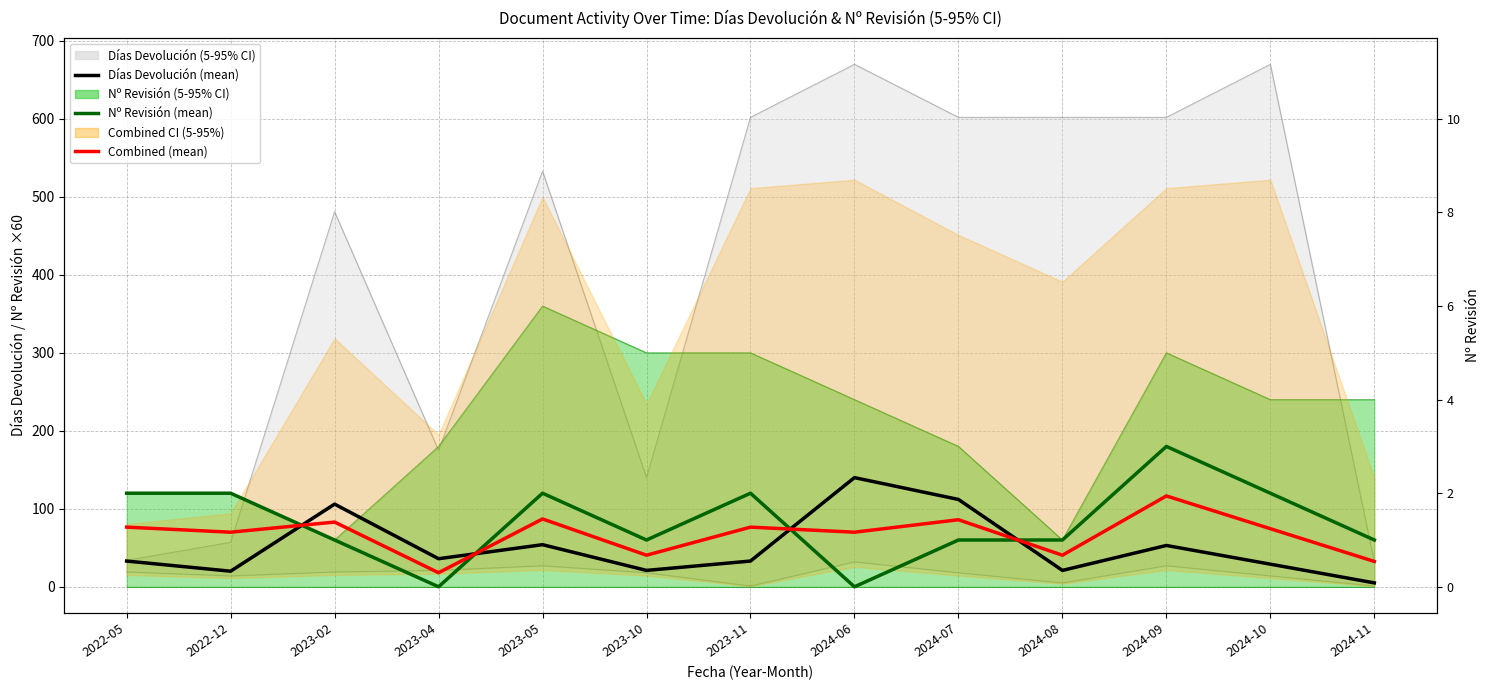

At which category is the sum across all series the highest?

2024-09